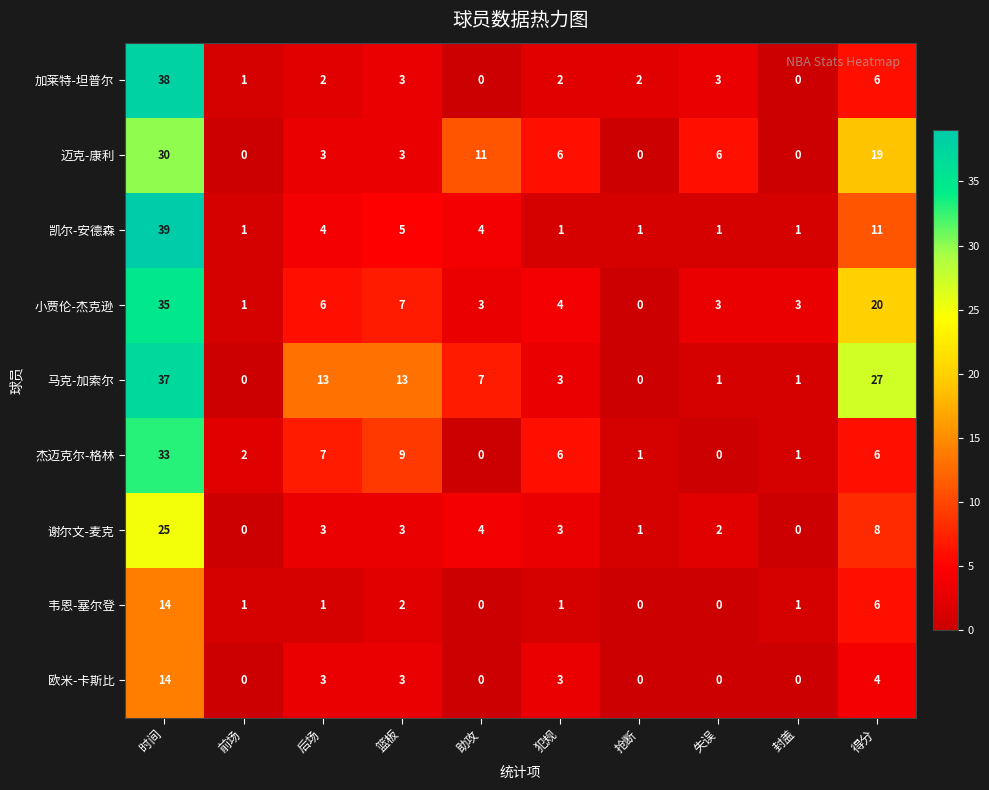

What is the total value across all series at 助攻?

29